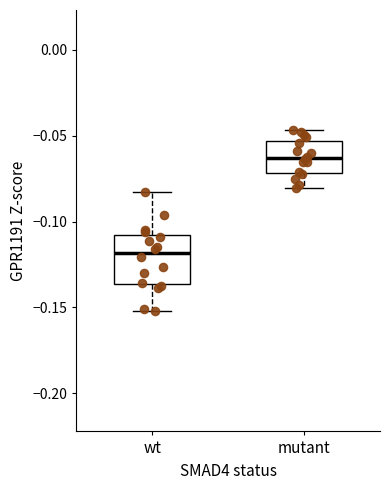

Where does the upper whisker of the box for mutant end on the y-axis? The values are not printed on the chart, so give them approximately, as read against the axis.

-0.045